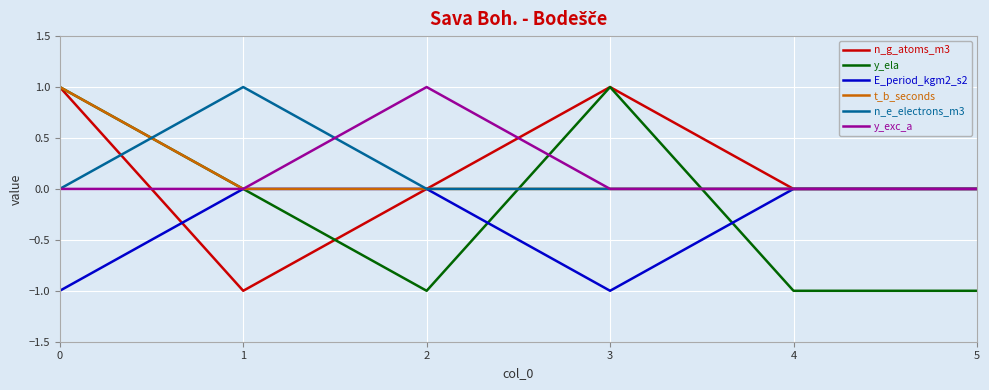

What is the difference between the maximum and minimum values in the E_period_kgm2_s2 series?

1